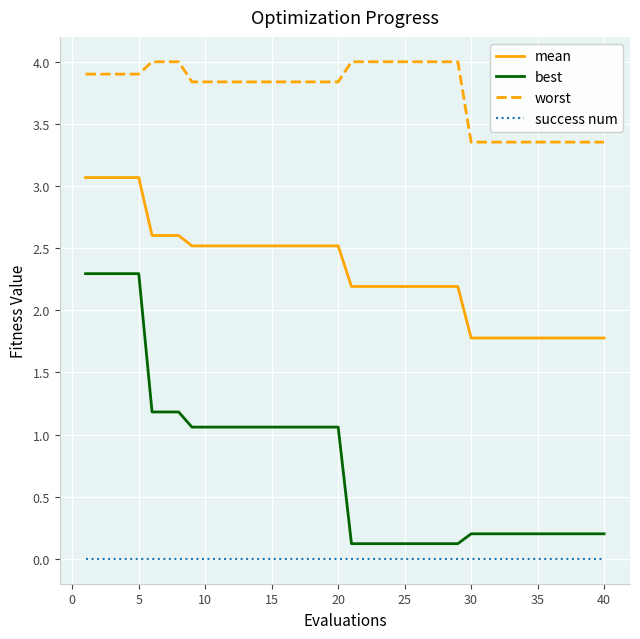

What is the maximum value shown in the chart?

4.0